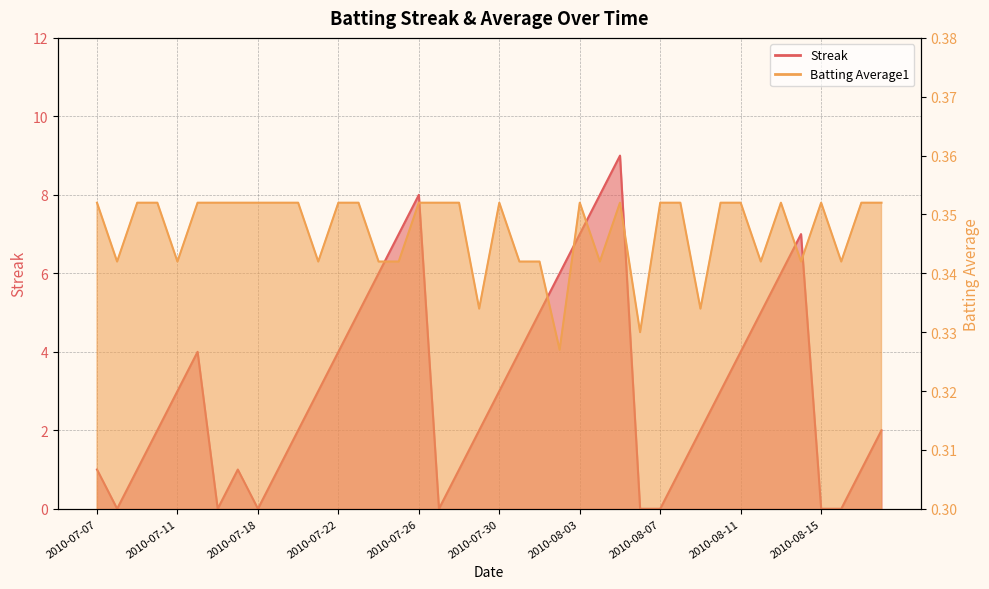

Reading left to right, transcribe all the data shown in this chart.

Streak: 2010-07-07=1.0	2010-07-08=0.0	2010-07-09=1.0	2010-07-10=2.0	2010-07-11=3.0	2010-07-15=4.0	2010-07-16=0.0	2010-07-17=1.0	2010-07-18=0.0	2010-07-19=1.0	2010-07-20=2.0	2010-07-21=3.0	2010-07-22=4.0	2010-07-23=5.0	2010-07-24=6.0	2010-07-25=7.0	2010-07-26=8.0	2010-07-27=0.0	2010-07-28=1.0	2010-07-29=2.0	2010-07-30=3.0	2010-07-31=4.0	2010-08-01=5.0	2010-08-02=6.0	2010-08-03=7.0	2010-08-04=8.0	2010-08-05=9.0	2010-08-06=0.0	2010-08-07=0.0	2010-08-08=1.0	2010-08-09=2.0	2010-08-10=3.0	2010-08-11=4.0	2010-08-12=5.0	2010-08-13=6.0	2010-08-14=7.0	2010-08-15=0.0	2010-08-16=0.0	2010-08-17=1.0	2010-08-18=2.0
Batting Average1: 2010-07-07=0.4	2010-07-08=0.3	2010-07-09=0.4	2010-07-10=0.4	2010-07-11=0.3	2010-07-15=0.4	2010-07-16=0.4	2010-07-17=0.4	2010-07-18=0.4	2010-07-19=0.4	2010-07-20=0.4	2010-07-21=0.3	2010-07-22=0.4	2010-07-23=0.4	2010-07-24=0.3	2010-07-25=0.3	2010-07-26=0.4	2010-07-27=0.4	2010-07-28=0.4	2010-07-29=0.3	2010-07-30=0.4	2010-07-31=0.3	2010-08-01=0.3	2010-08-02=0.3	2010-08-03=0.4	2010-08-04=0.3	2010-08-05=0.4	2010-08-06=0.3	2010-08-07=0.4	2010-08-08=0.4	2010-08-09=0.3	2010-08-10=0.4	2010-08-11=0.4	2010-08-12=0.3	2010-08-13=0.4	2010-08-14=0.3	2010-08-15=0.4	2010-08-16=0.3	2010-08-17=0.4	2010-08-18=0.4